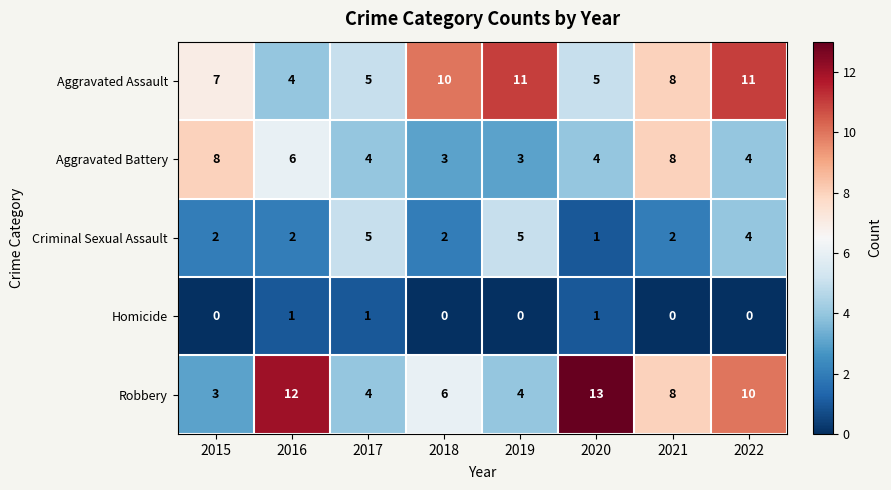

At which label does Aggravated Battery first exceed 4?

2015